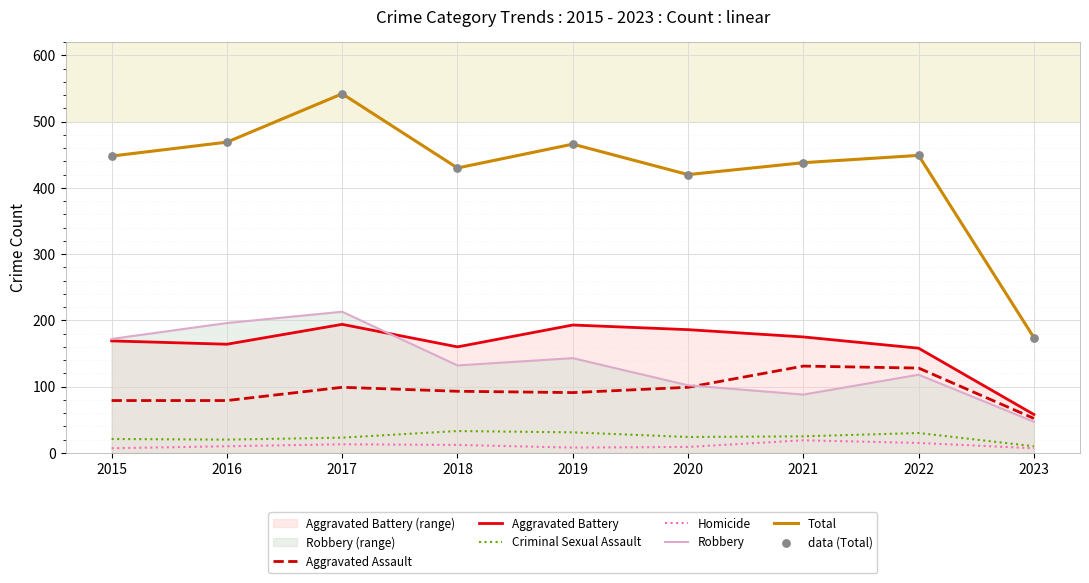

At how many categories does at least one series exceed 283?

8